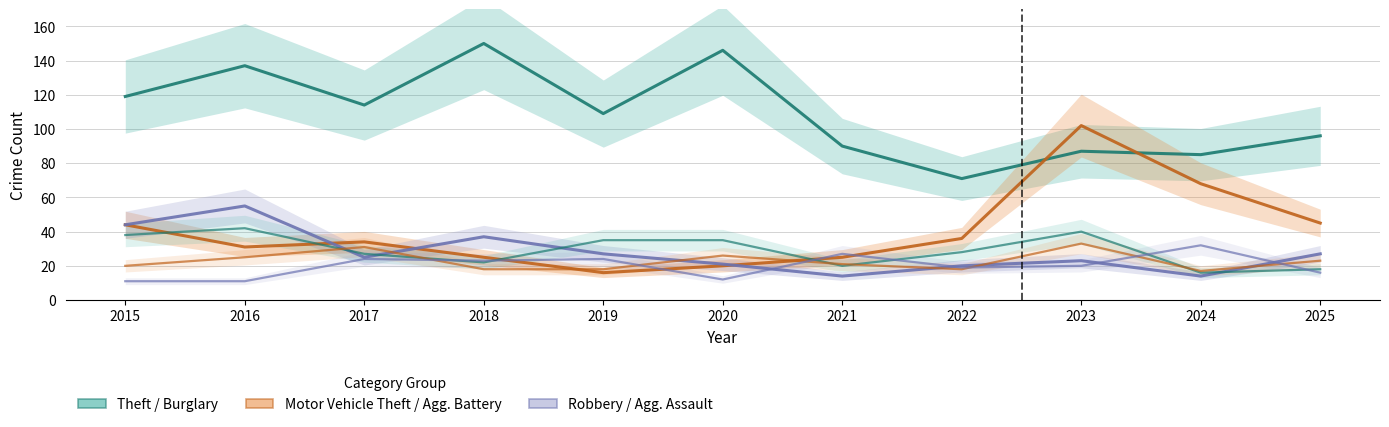

Which series has the largest range (max minus min)?

Motor Vehicle Theft